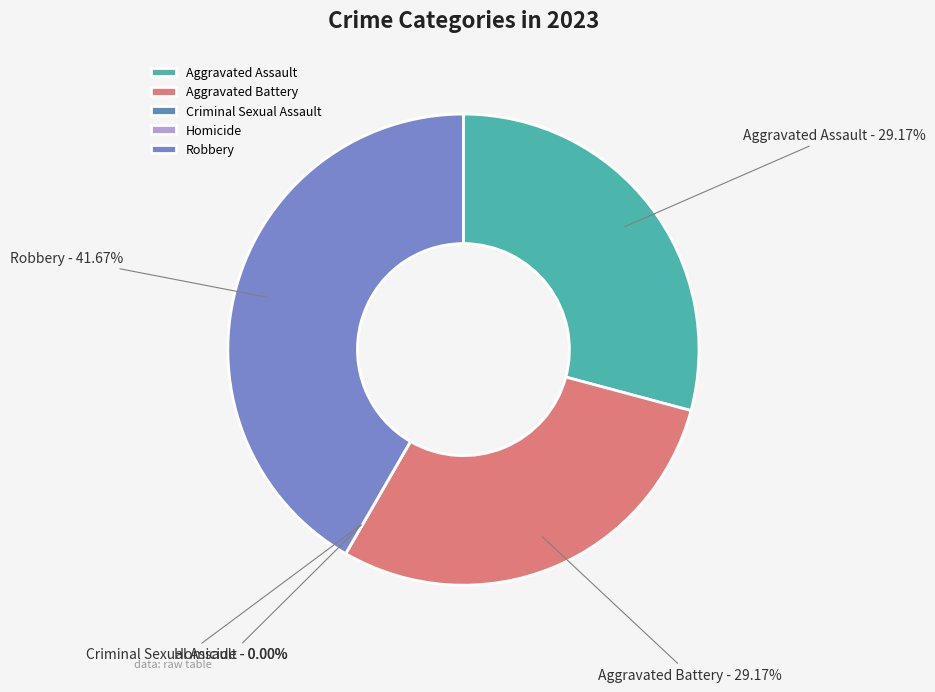

To the nearest percent, what percentage of the pie is Aggravated Battery?

29%